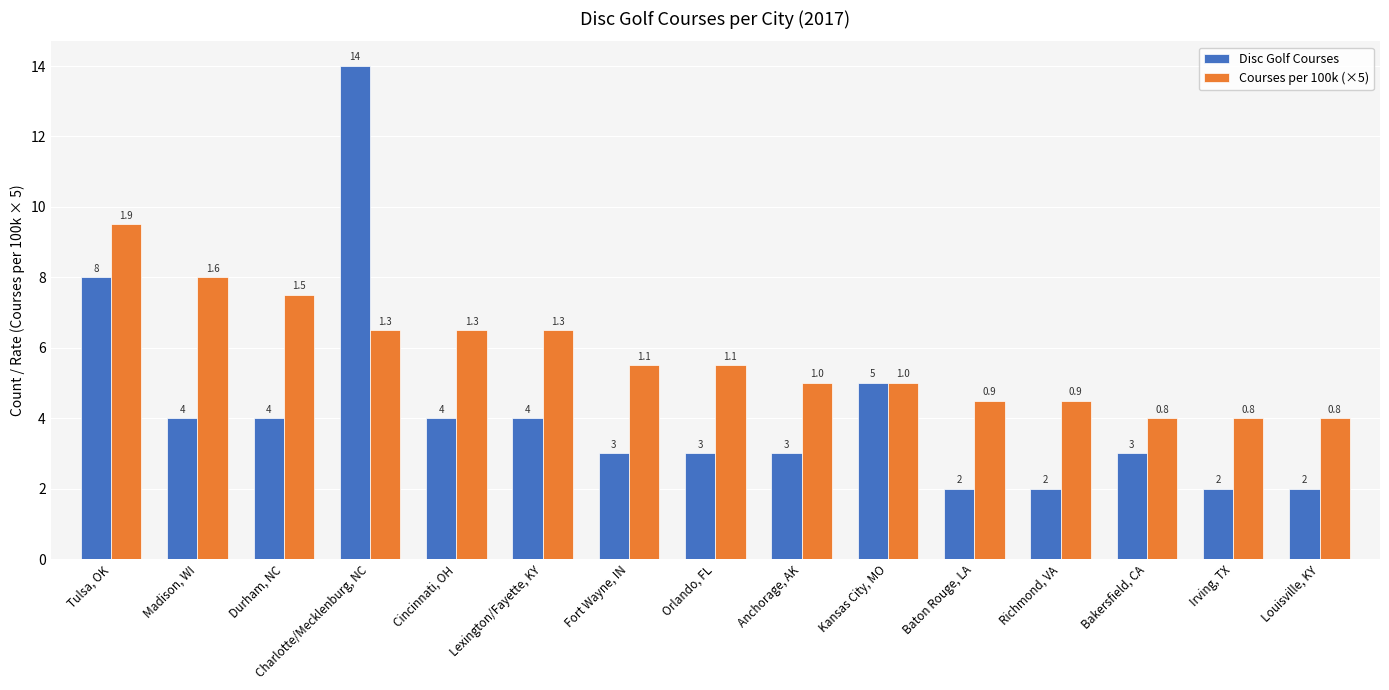

Where is Disc Golf Courses nearest to the value 8?

Tulsa, OK